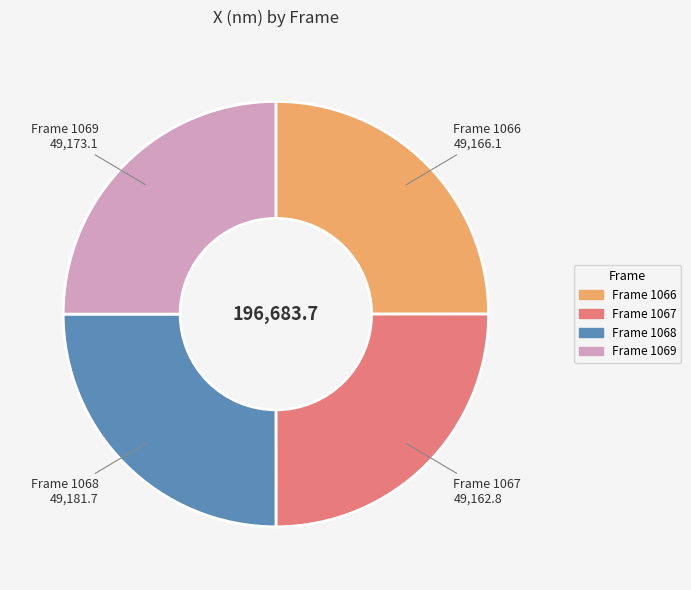

Does any single category account for the majority?

No